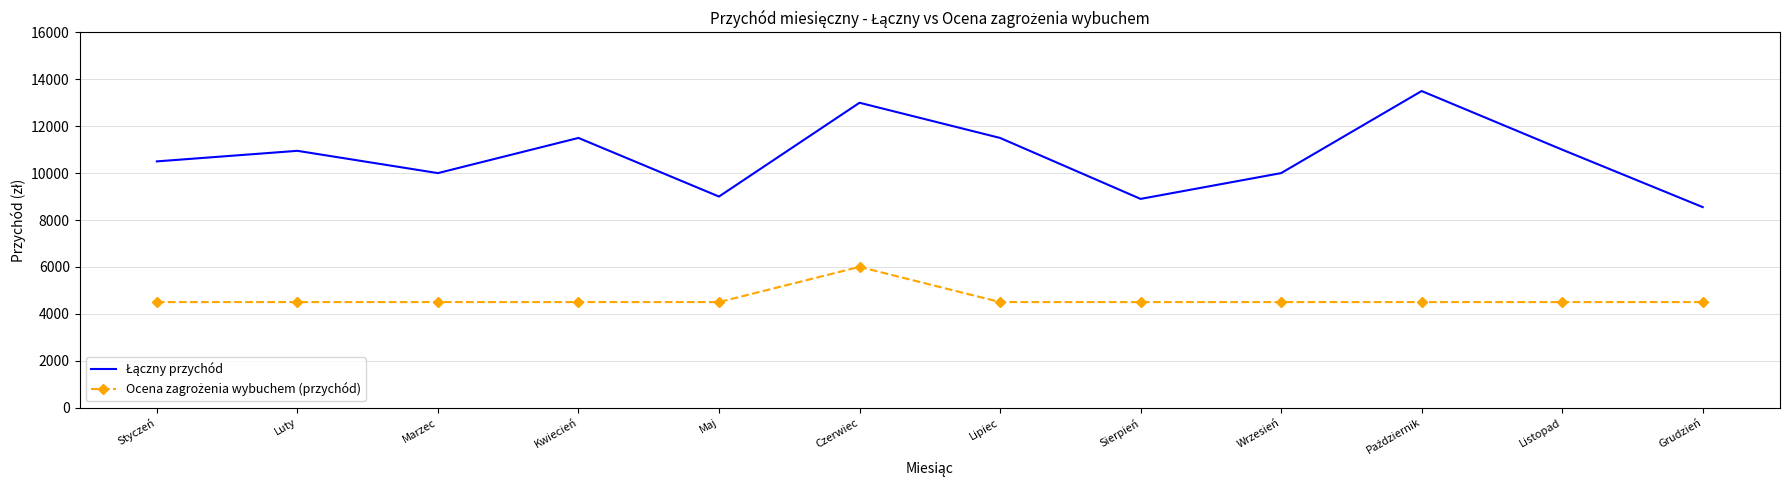

What is the maximum value shown in the chart?

13500